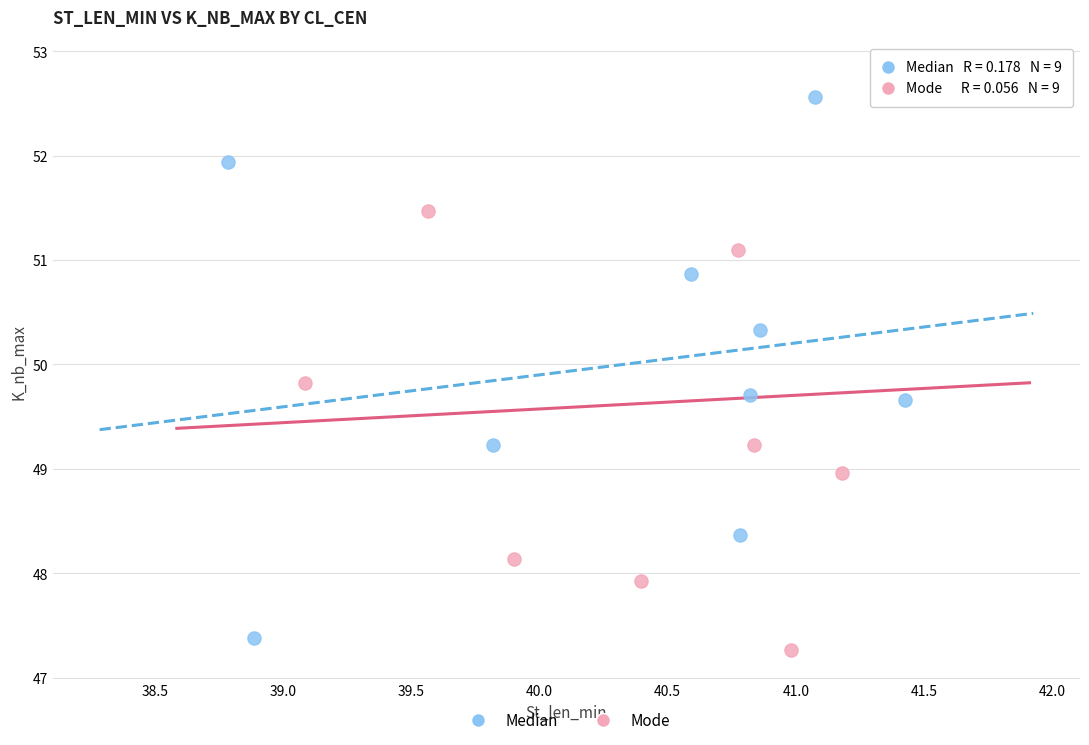

What are all the series names shown in the legend?

Median, Mode